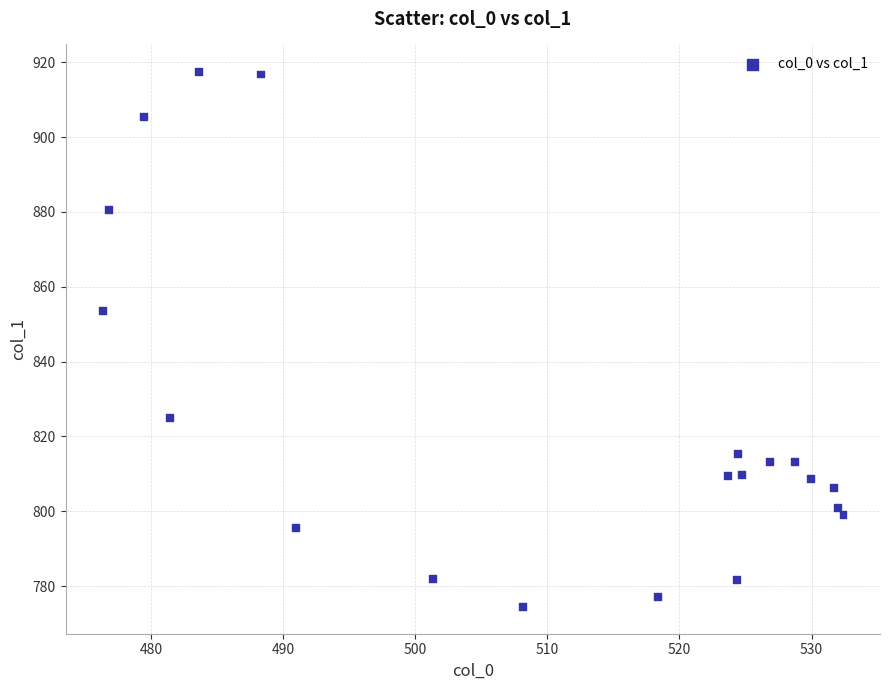

What is the range of X values (max minus min)?

56.0